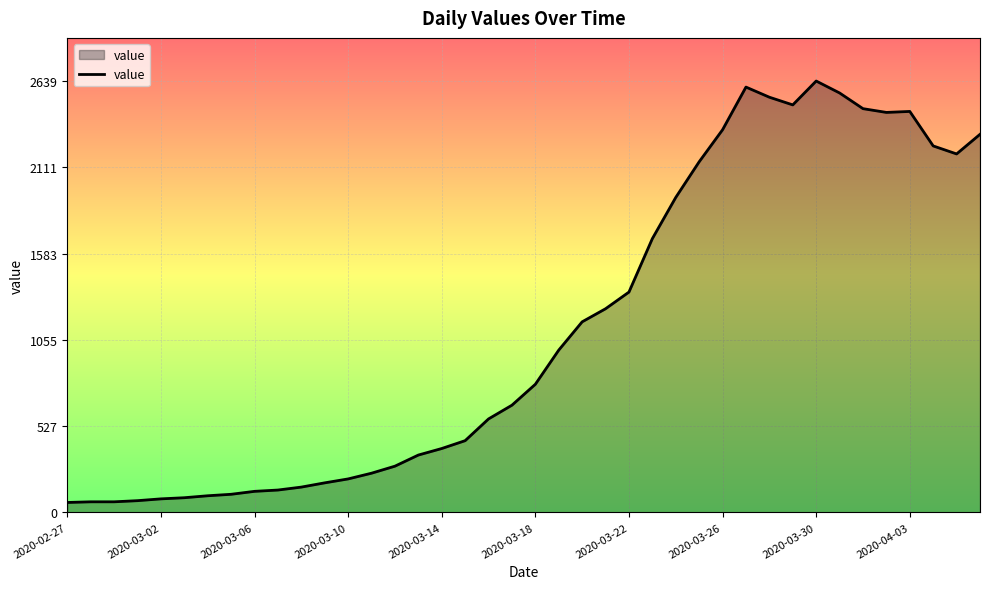

What is the smallest value displayed?

61